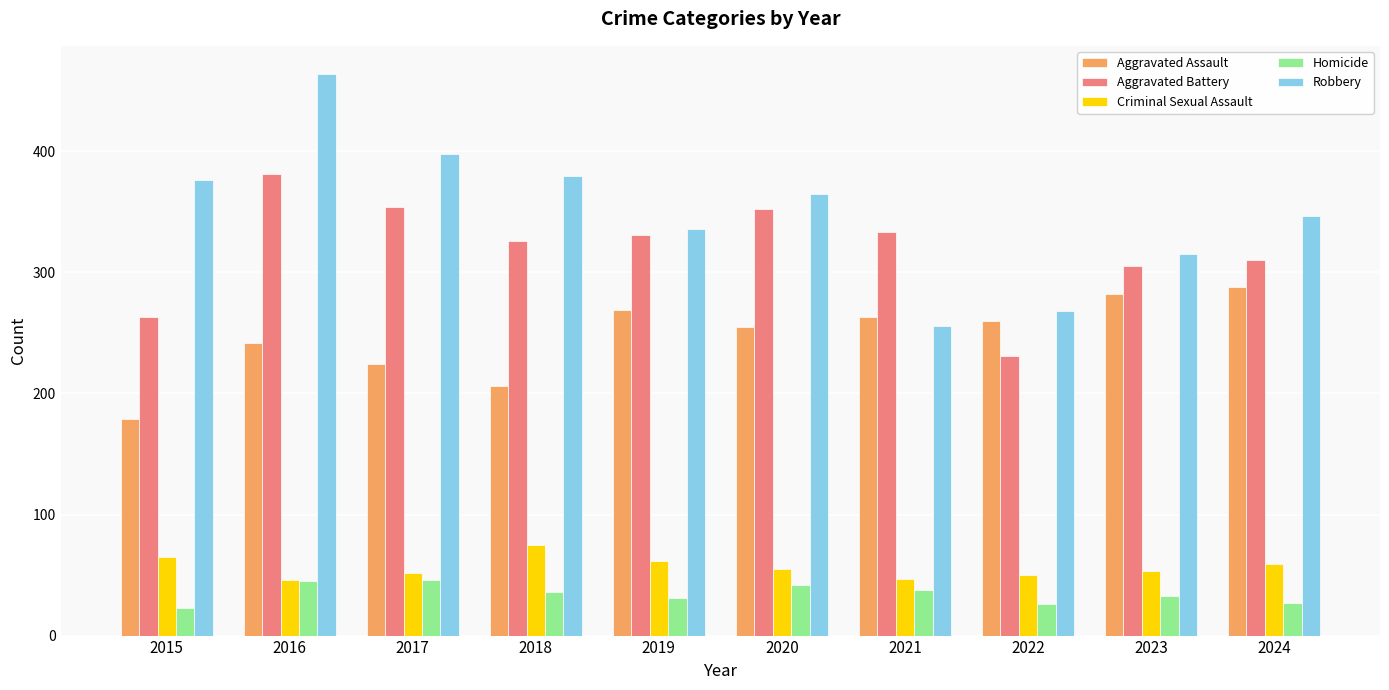

At which category is the sum across all series the highest?

2016